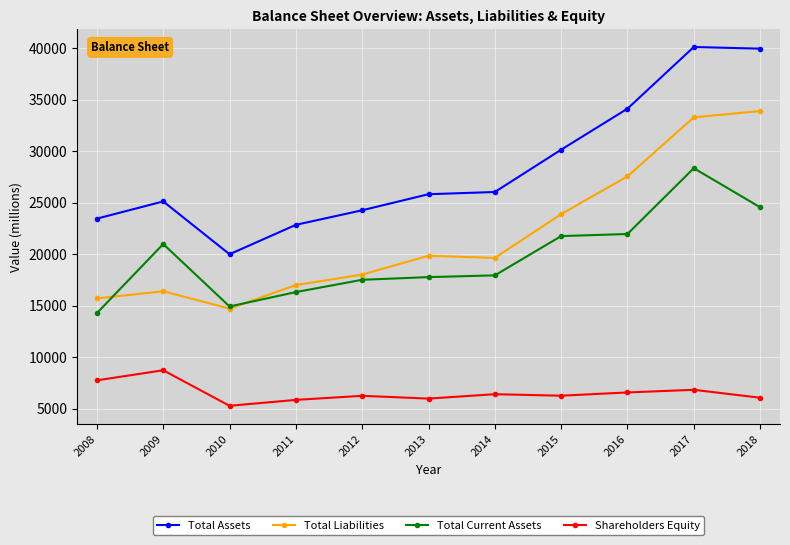

What is the spread (max minus min) of values at 2008?

15700